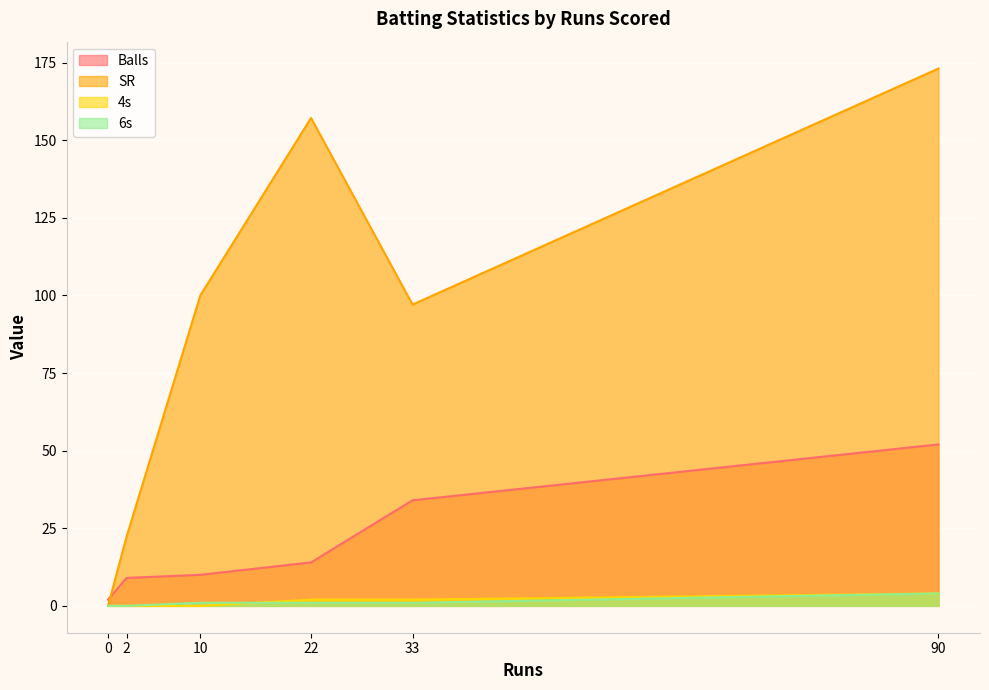

Does the chart display data point markers on the line(s)?

No